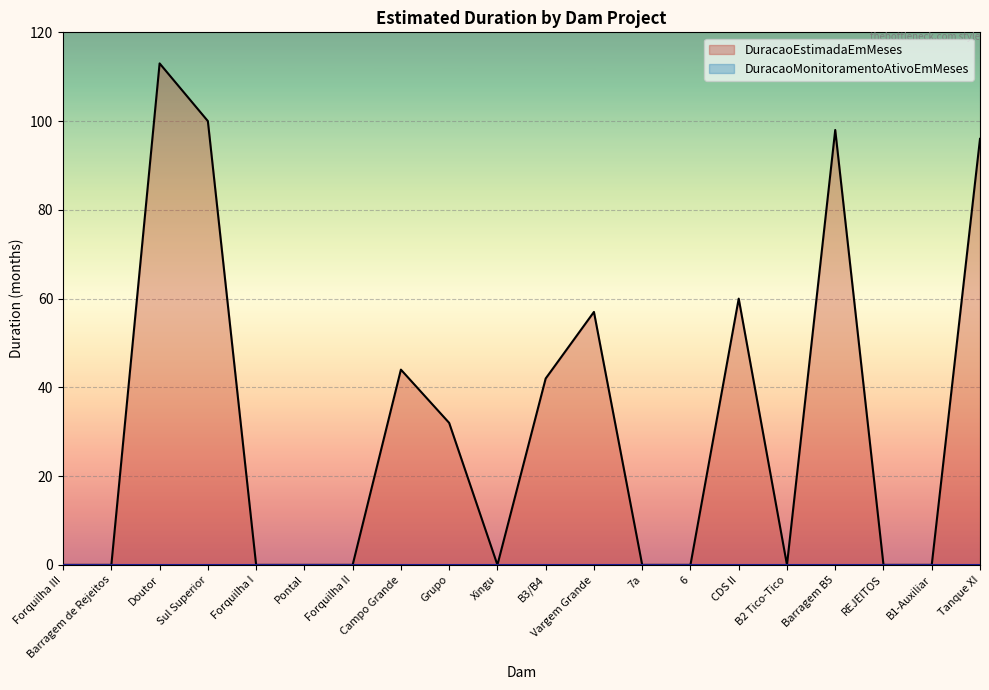

List the labels in order of value, smallest first.

Forquilha III, Barragem de Rejeitos, Forquilha I, Pontal, Forquilha II, Xingu, 7a, 6, B2 Tico-Tico, REJEITOS, B1-Auxiliar, Grupo, B3/B4, Campo Grande, Vargem Grande, CDS II, Tanque XI, Barragem B5, Sul Superior, Doutor